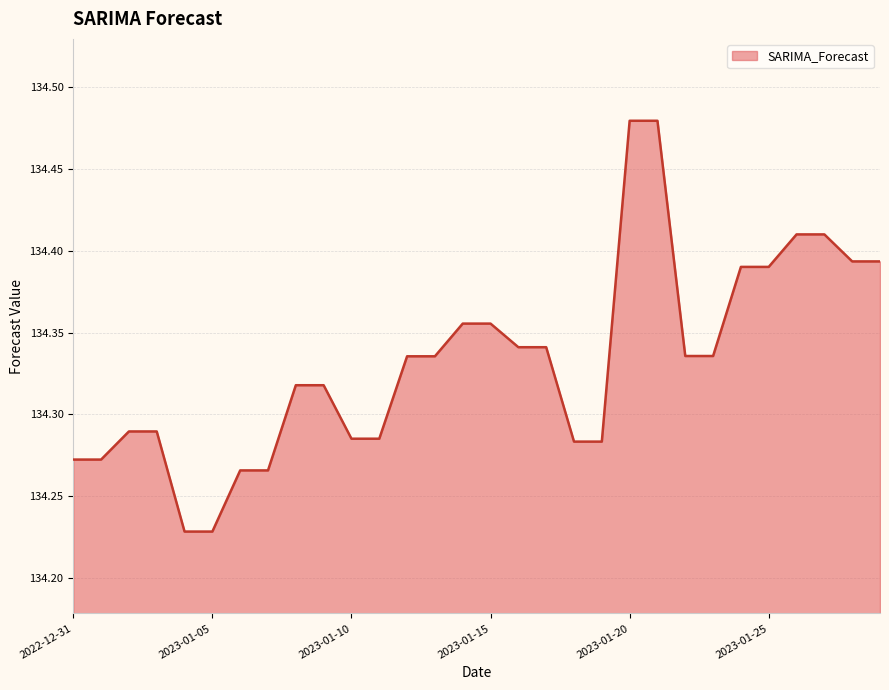

Reading right to left, list all the values displayed in this chart.

134.4	134.4	134.4	134.4	134.4	134.4	134.3	134.3	134.5	134.5	134.3	134.3	134.3	134.3	134.4	134.4	134.3	134.3	134.3	134.3	134.3	134.3	134.3	134.3	134.2	134.2	134.3	134.3	134.3	134.3